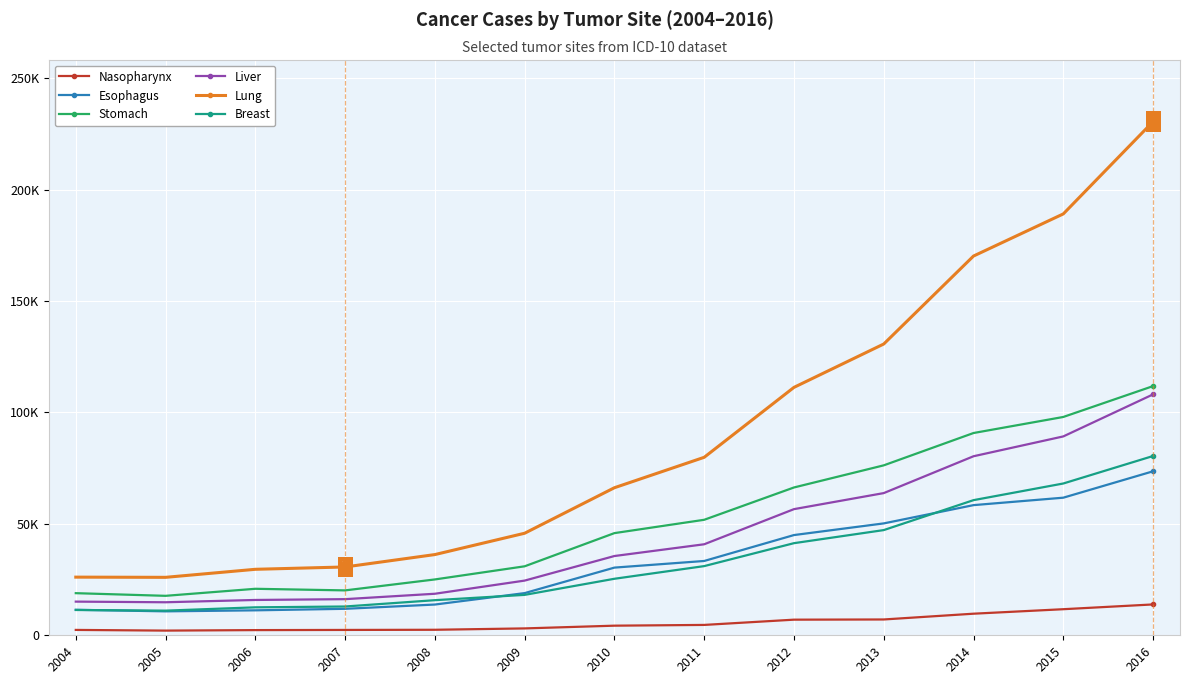

What are all the series names shown in the legend?

Nasopharynx, Esophagus, Stomach, Liver, Lung, Breast